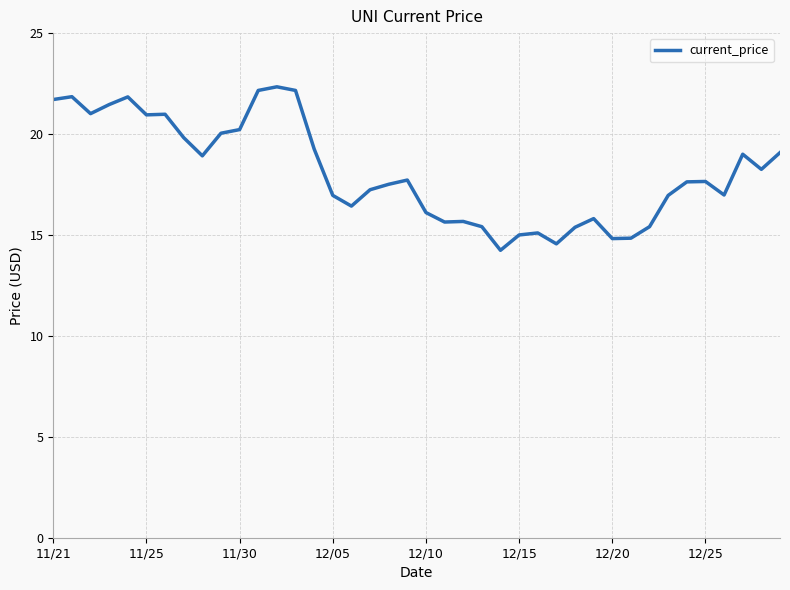

What is the maximum value shown in the chart?

22.3